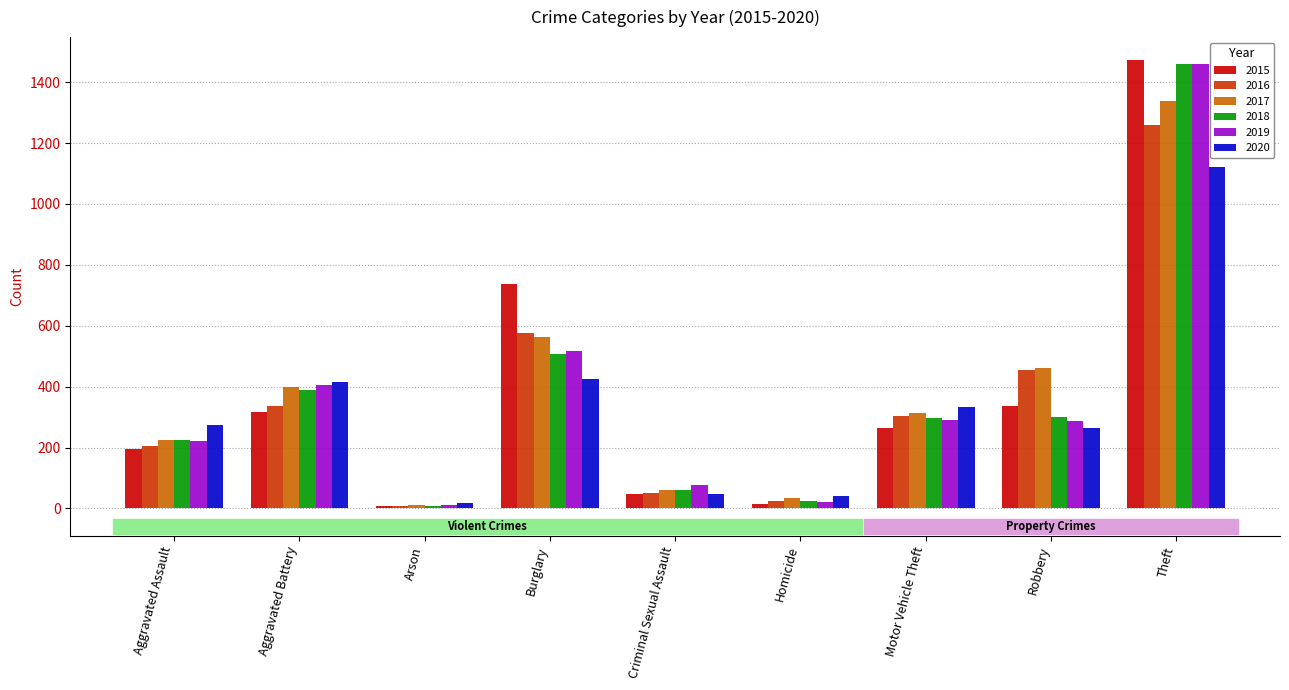

At which category does the chart reach its peak across all series?

Theft